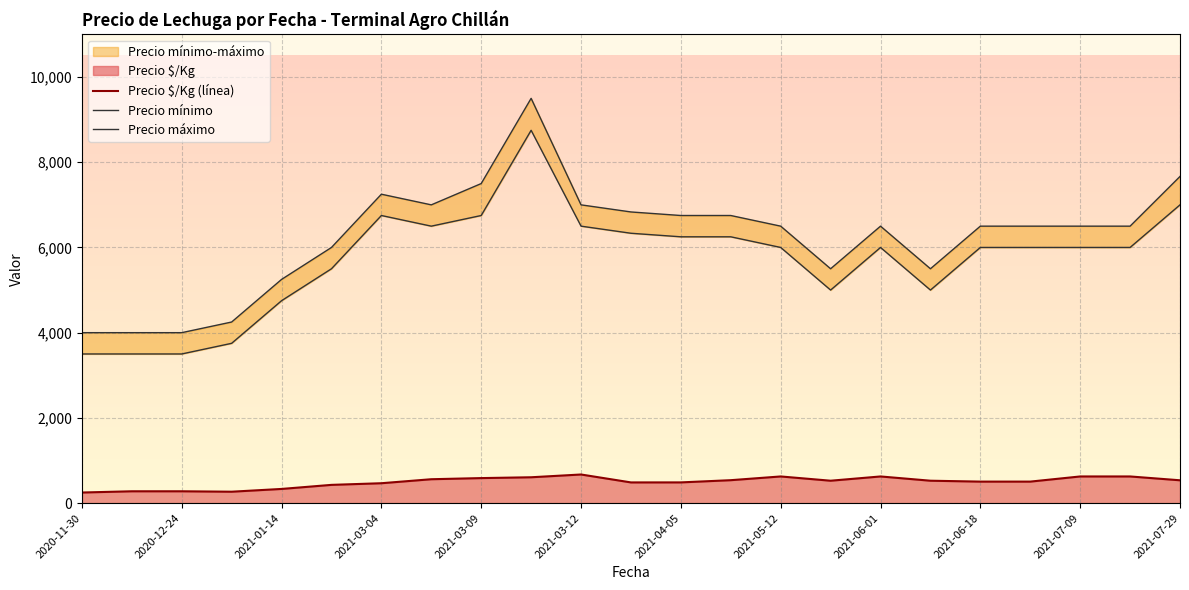

The value of Precio $/Kg (línea) at 2021-07-29 is 535.0. True or false?

True